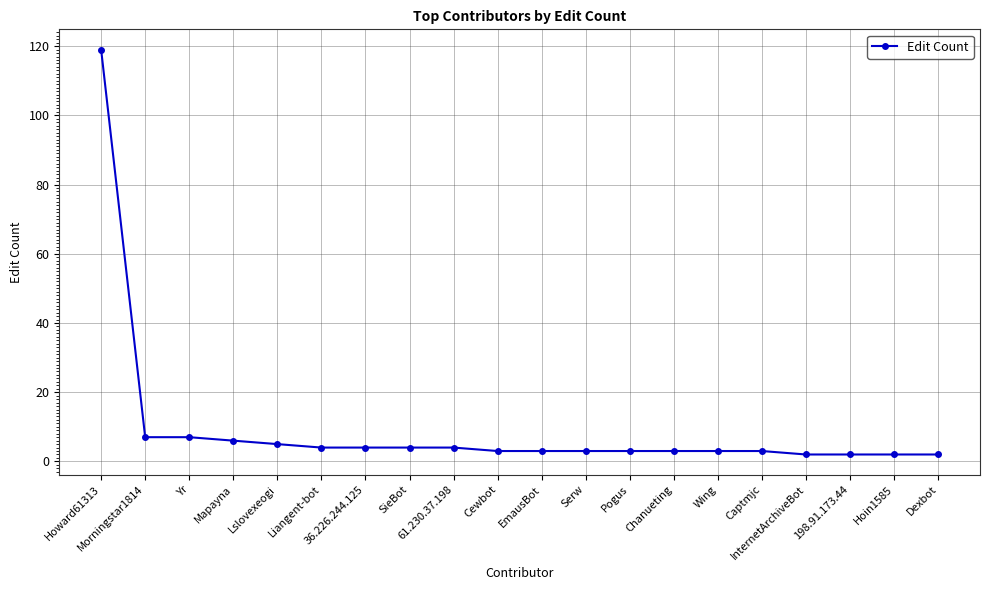

What is the difference between the maximum and minimum values?

117